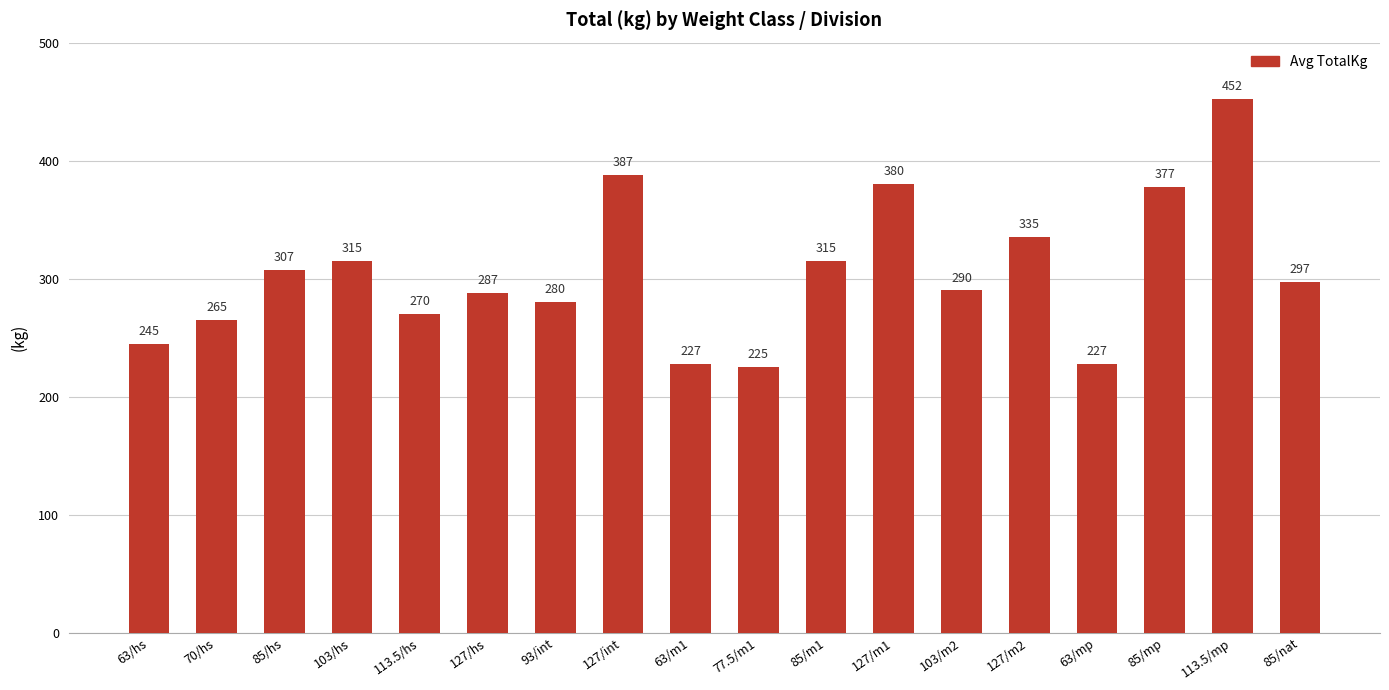

What position from the right is 93/int?

12